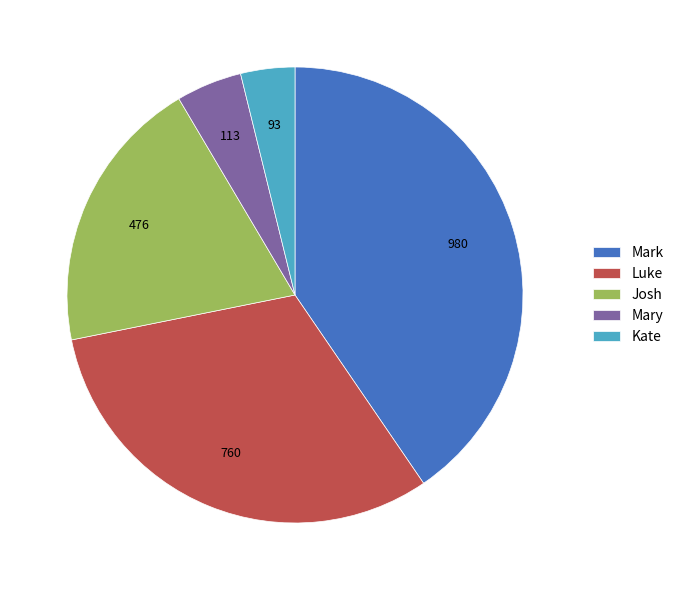

Rank the categories by value from lowest to highest.

Kate, Mary, Josh, Luke, Mark